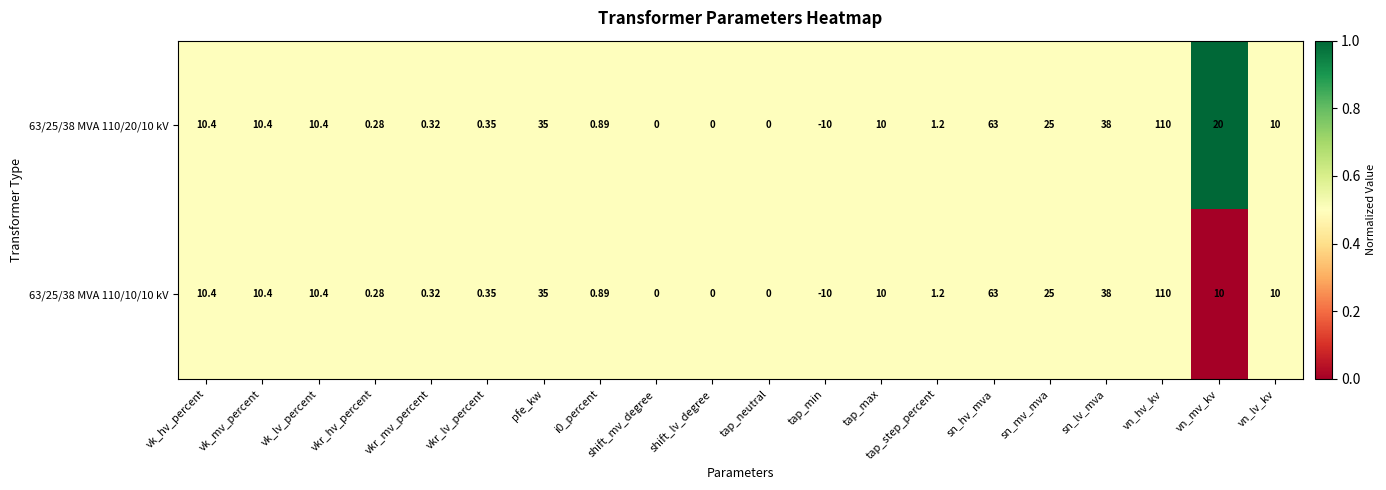

Where does the 63/25/38 MVA 110/10/10 kV series first go above 10?

vk_hv_percent